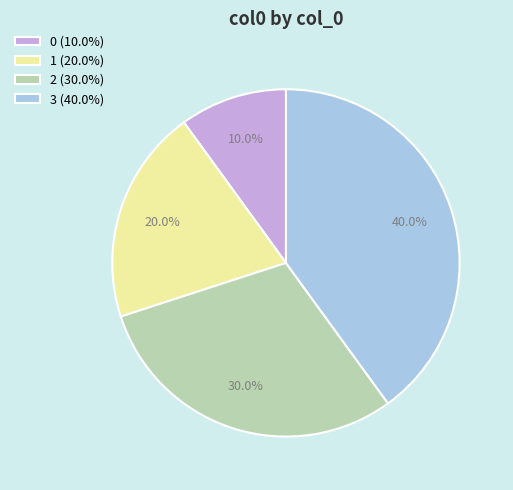

Does 0 account for over 50% of the chart?

No